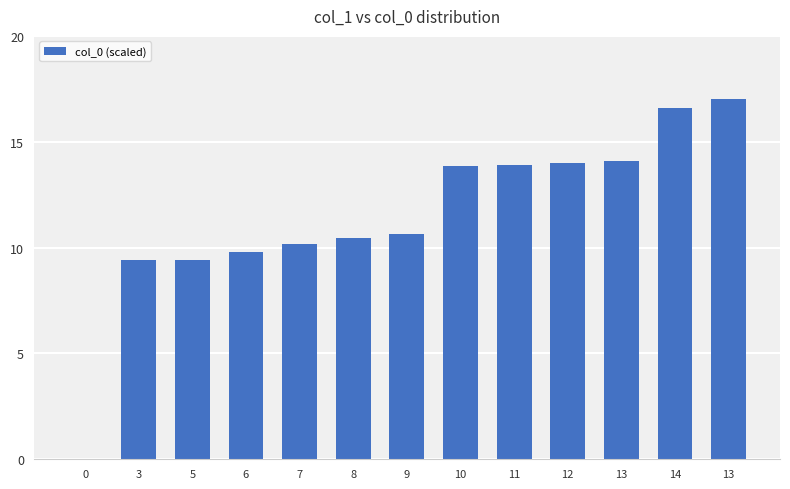

How many positive values are there?

12